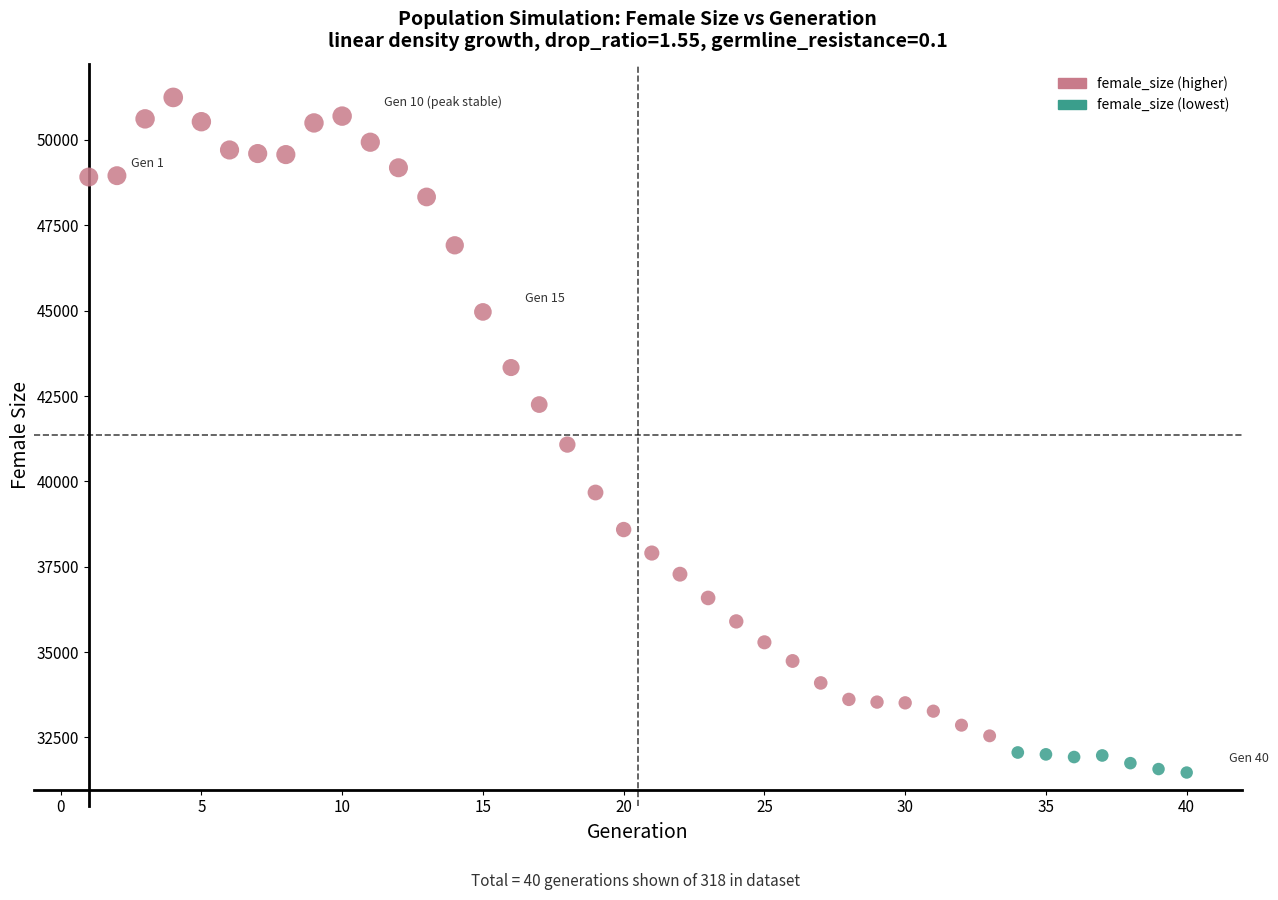

What is the range of Y values (max minus min)?

19772